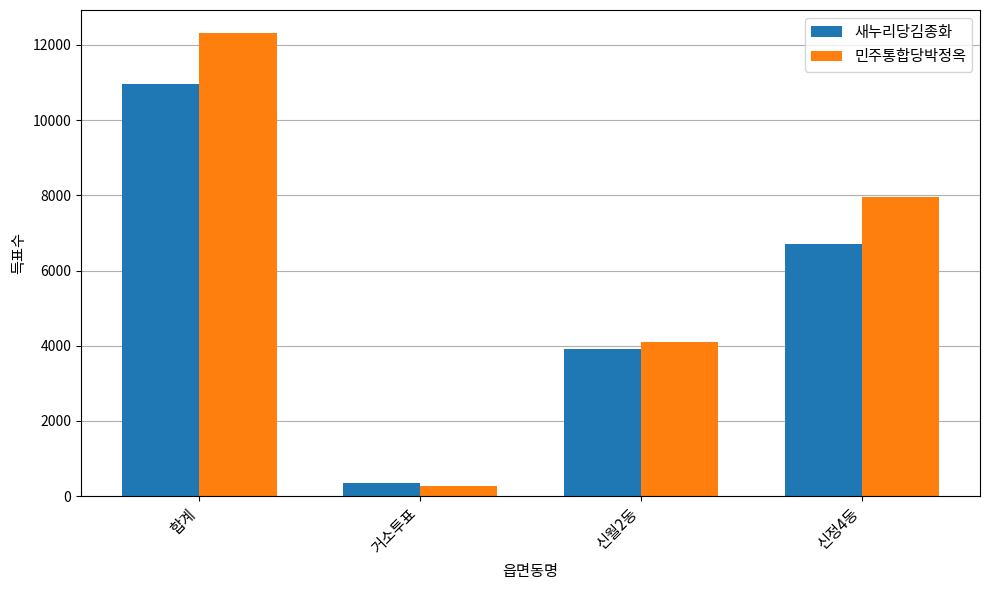

At which category is the sum across all series the highest?

합계